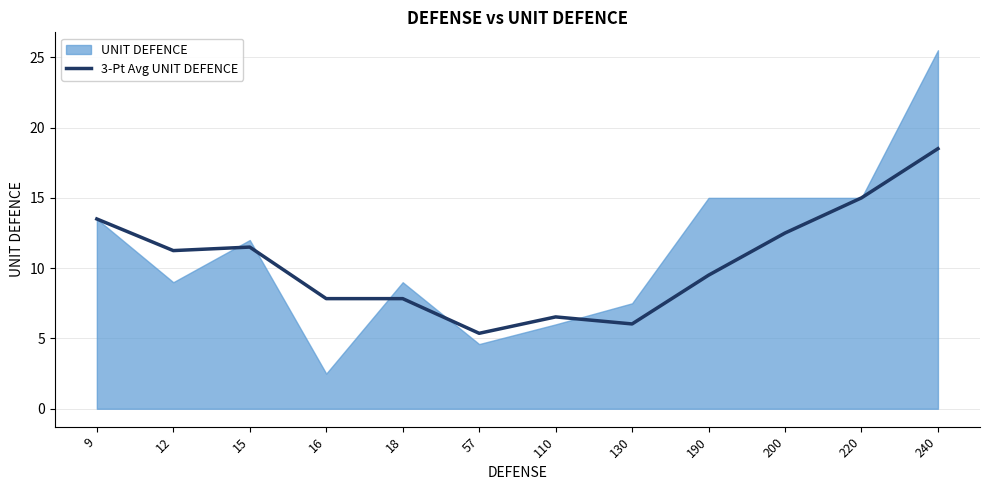

Count the number of values greater than 11.

6